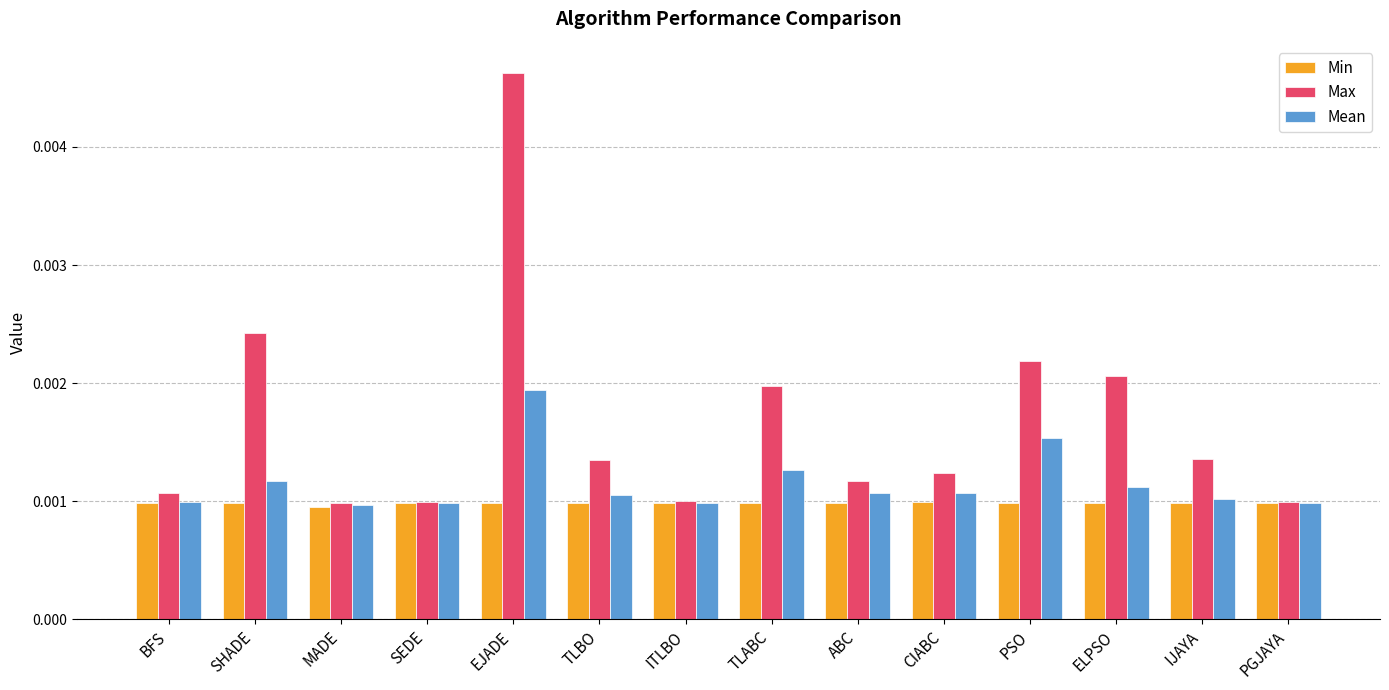

At which label does Max reach its peak?

EJADE